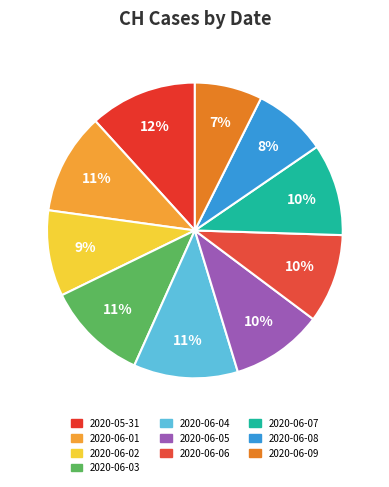

Count the number of slices in the pie.

10